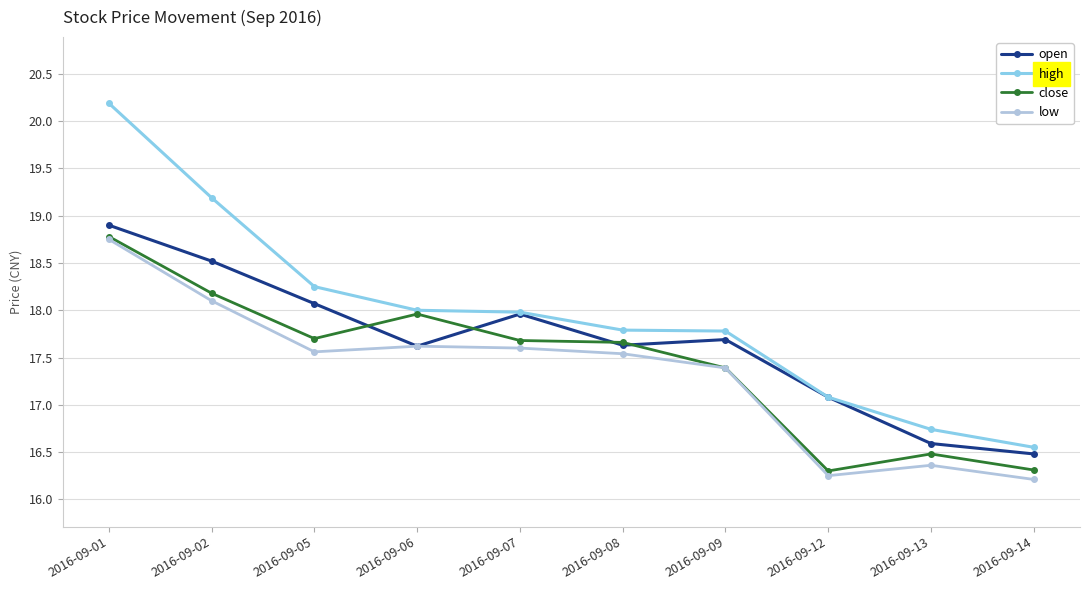

What is the spread (max minus min) of values at 2016-09-14?

0.3